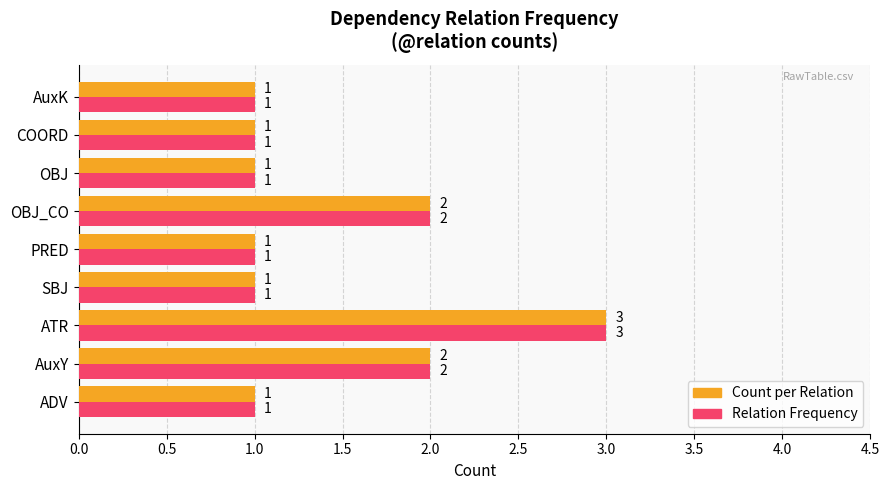

What are all the series names shown in the legend?

Count per Relation, Relation Frequency